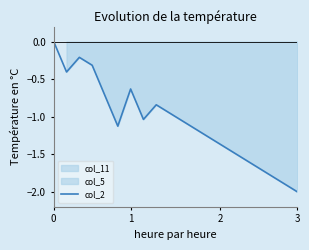

What is the change in value from 4 to 10?

-0.3